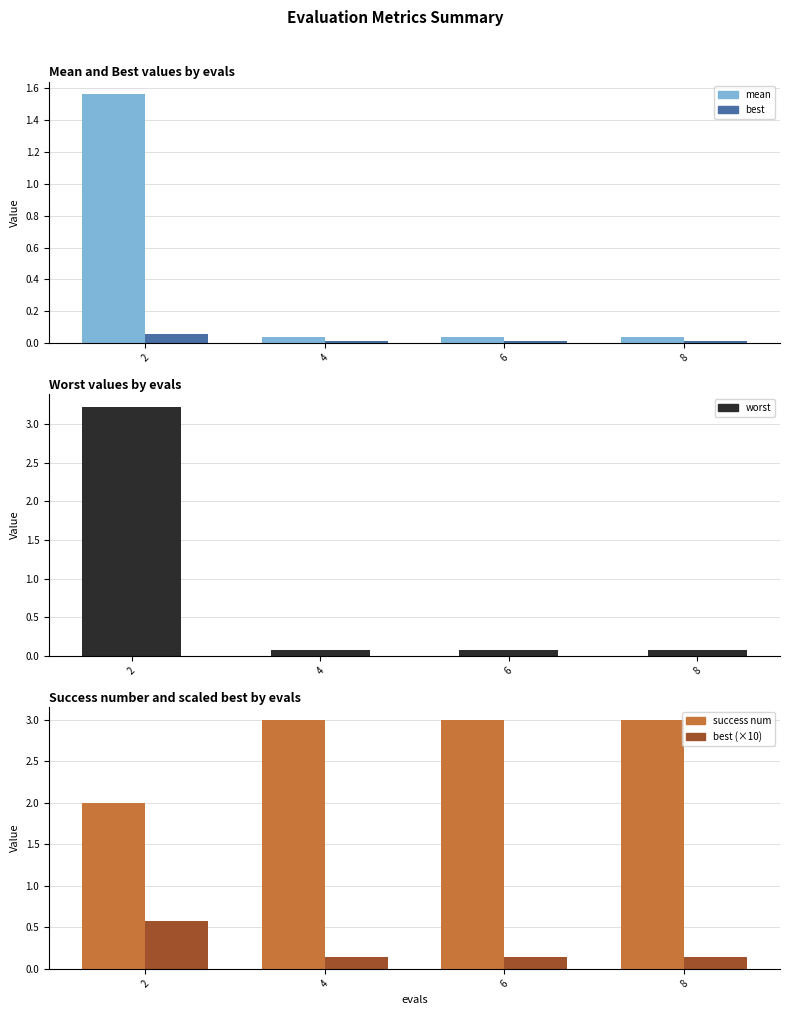

Where is mean nearest to the value 0?

4